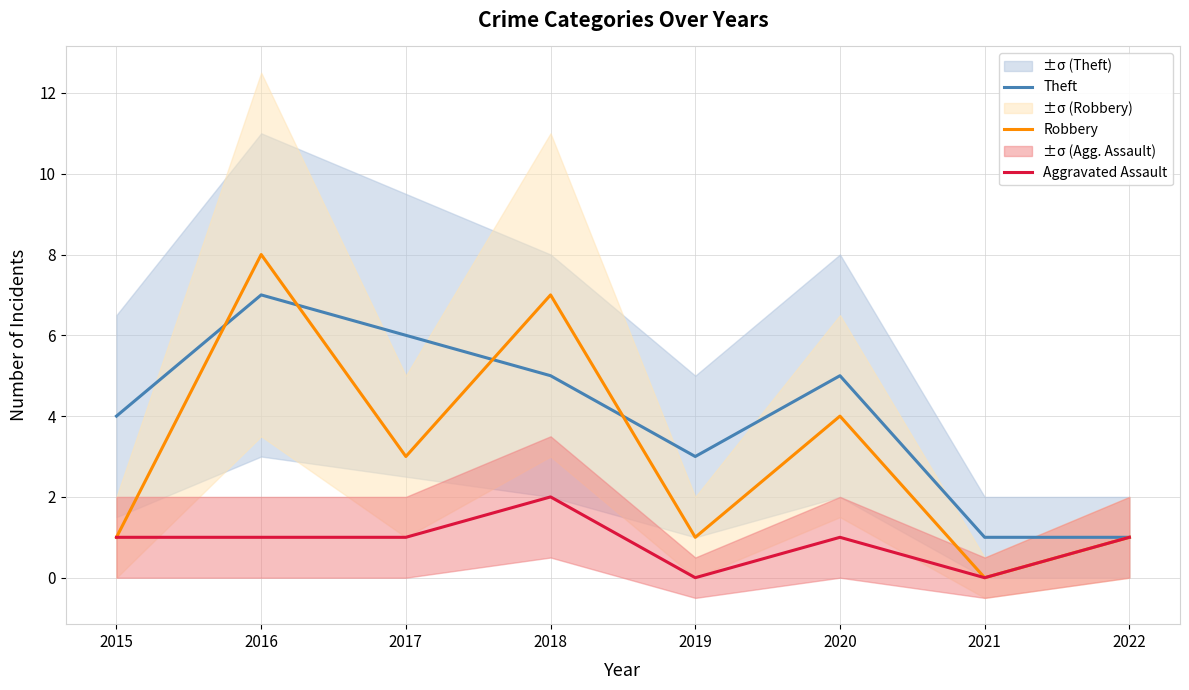

The value of Aggravated Assault at 2019 is 0. True or false?

True